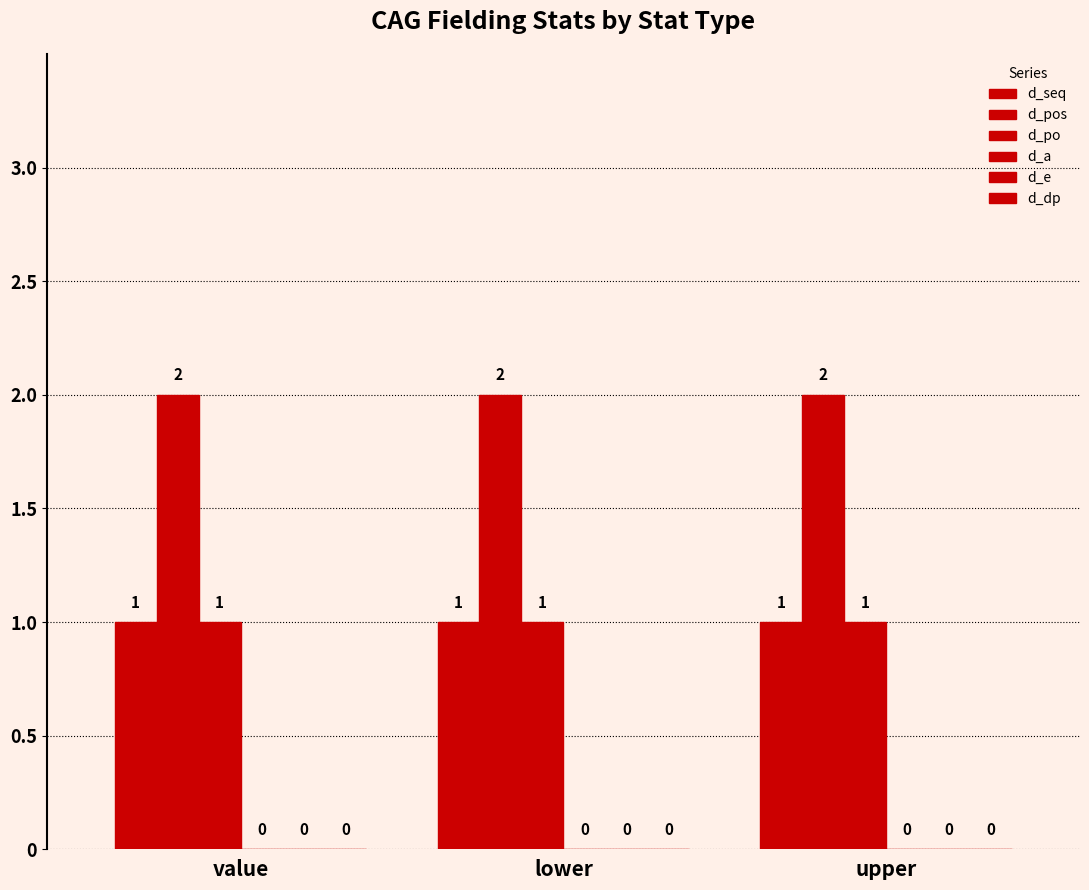

Are the bars horizontal?

No